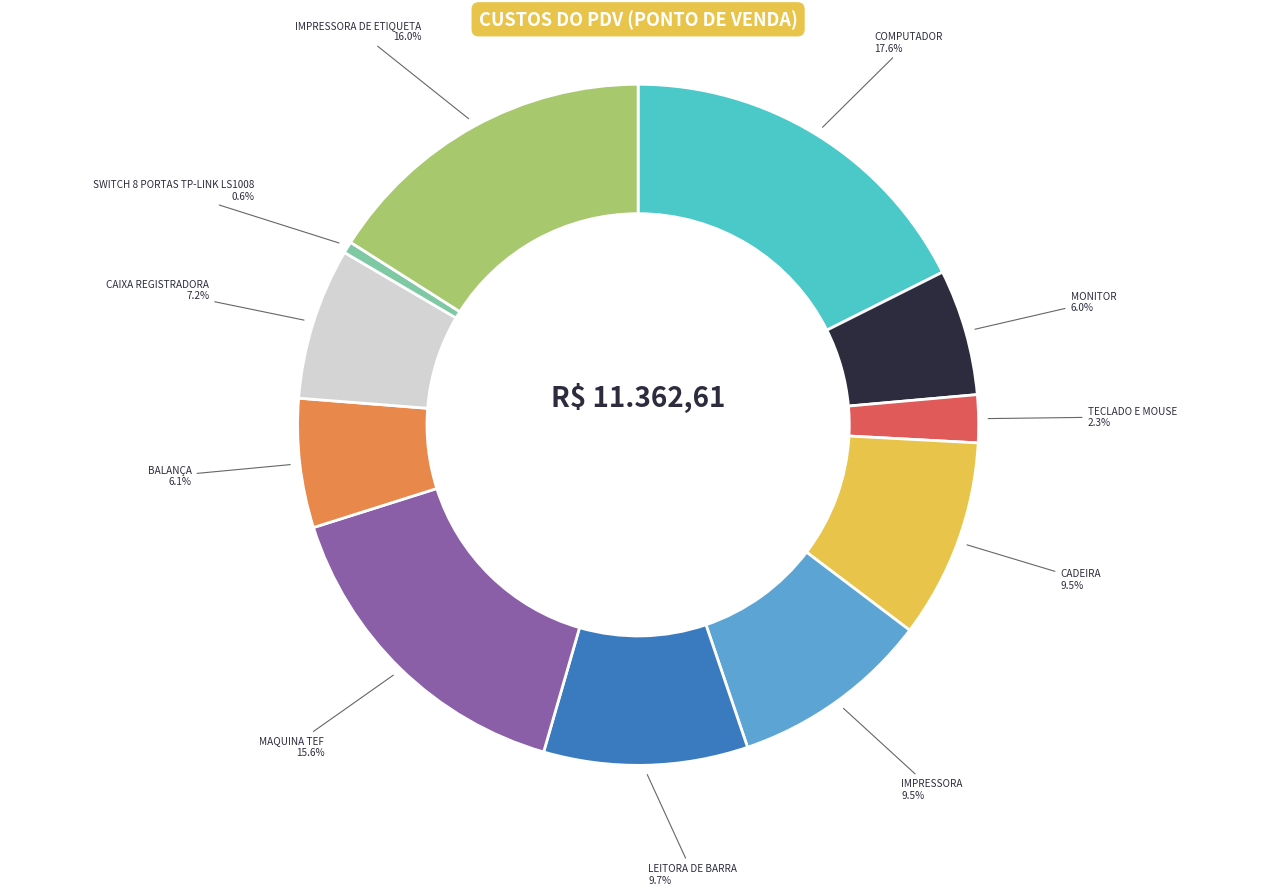

To the nearest percent, what percentage of the pie is TECLADO E MOUSE?

2%